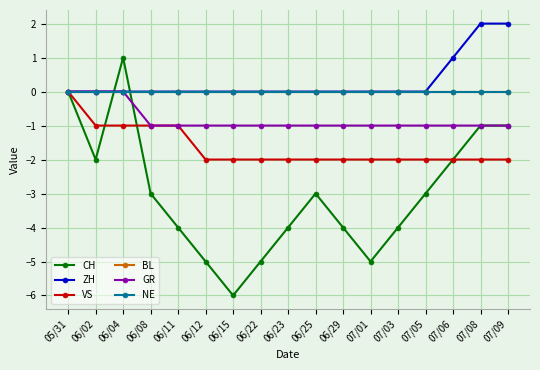

At which category is the sum across all series the highest?

05/31